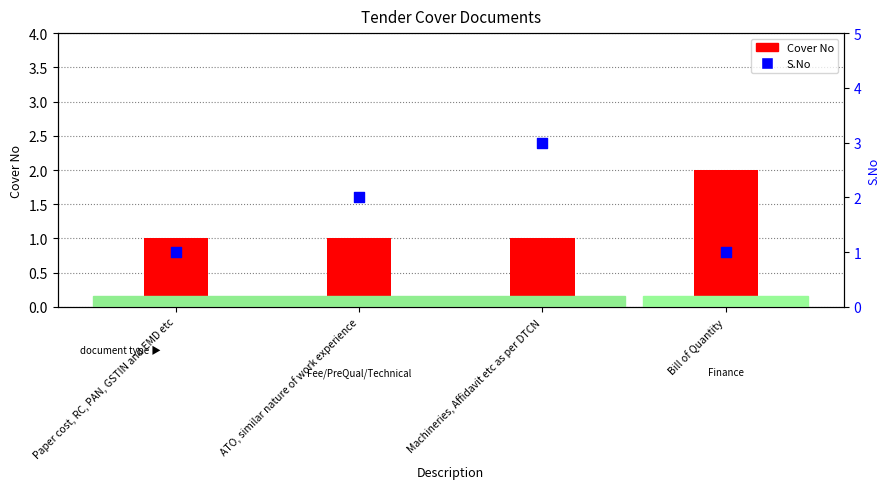

At which category is the sum across all series the highest?

Machineries, Affidavit etc as per DTCN